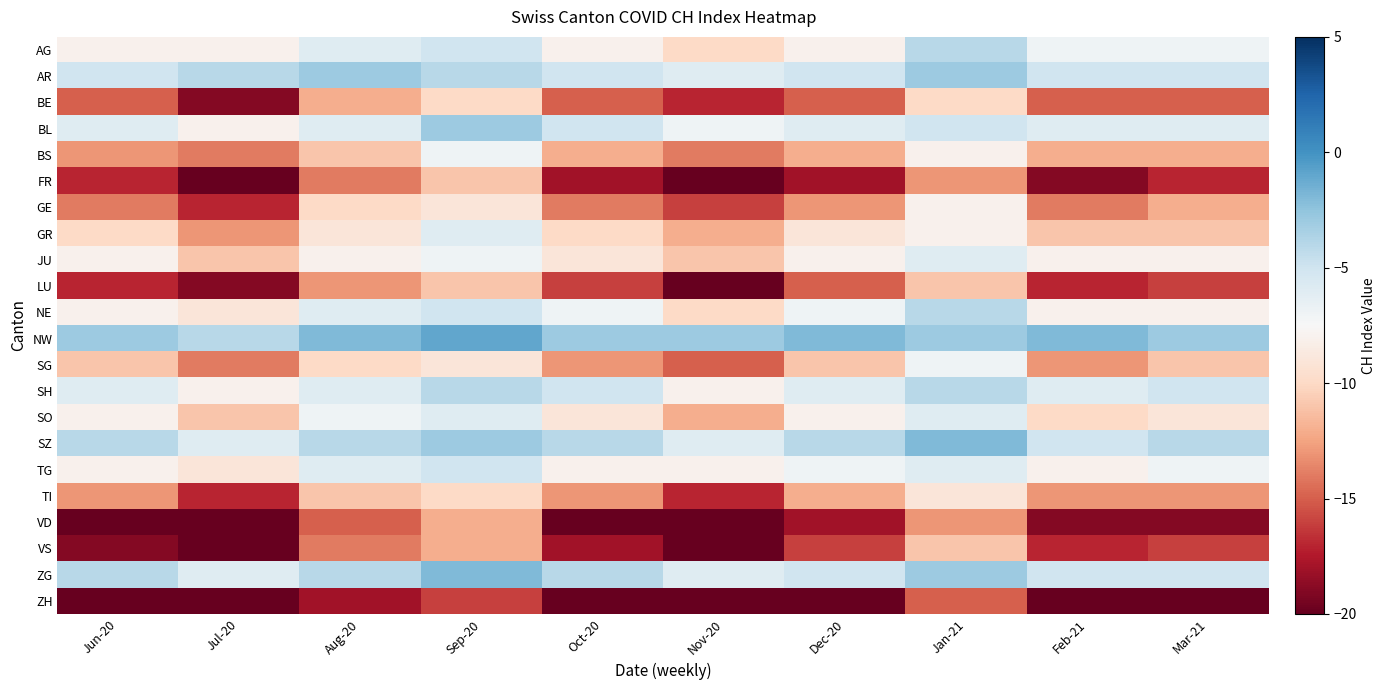

What is the maximum value shown in the chart?

-1